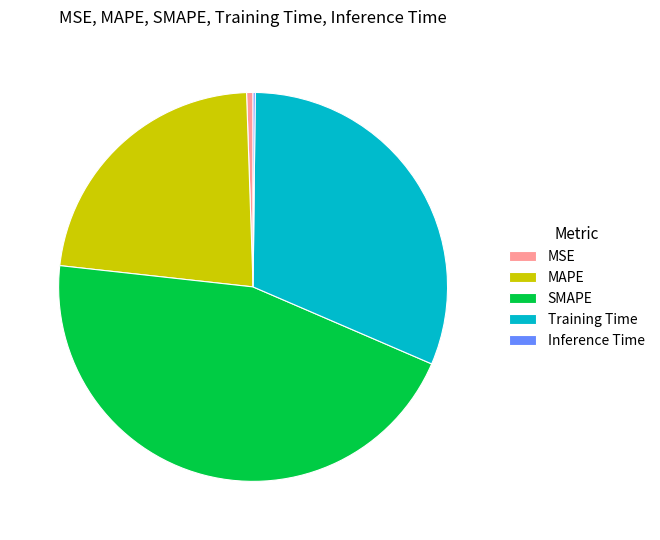

Do SMAPE and Training Time together represent more than half of the pie?

Yes